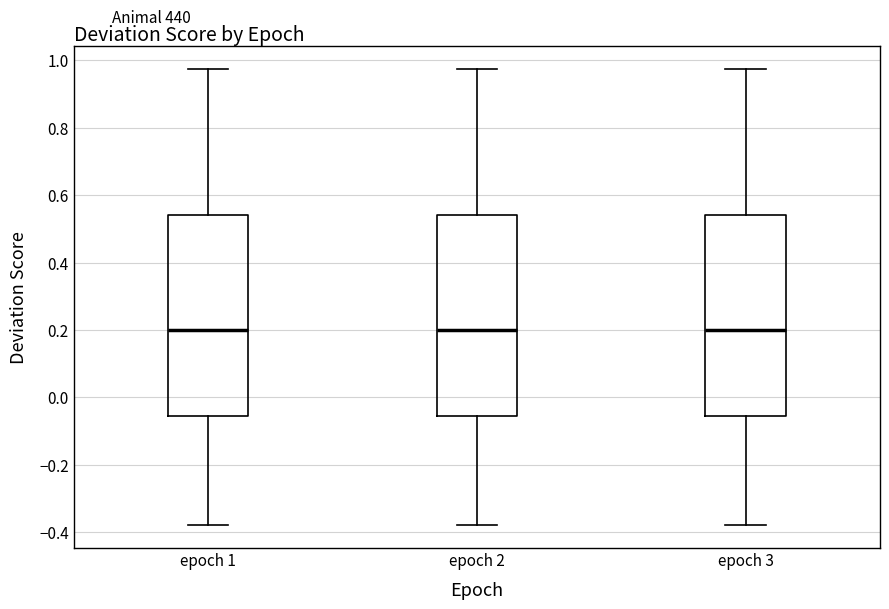

Reading left to right, transcribe this box plot: for each box, give where its median line is, the range the box spans, and where its two whiskers end, as read against the y-axis. The values are not printed on the chart, so give them approximately, as read against the axis.

epoch 1: median 0.20, box -0.06 to 0.54, whiskers -0.38 to 0.98
epoch 2: median 0.20, box -0.06 to 0.54, whiskers -0.38 to 0.98
epoch 3: median 0.20, box -0.06 to 0.54, whiskers -0.38 to 0.98